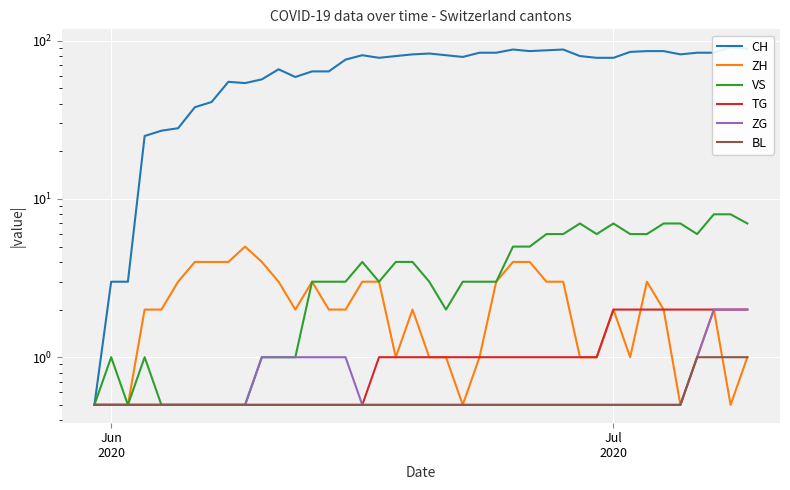

True or false: ZG has a value of 0.7 at Jun
2020.

False